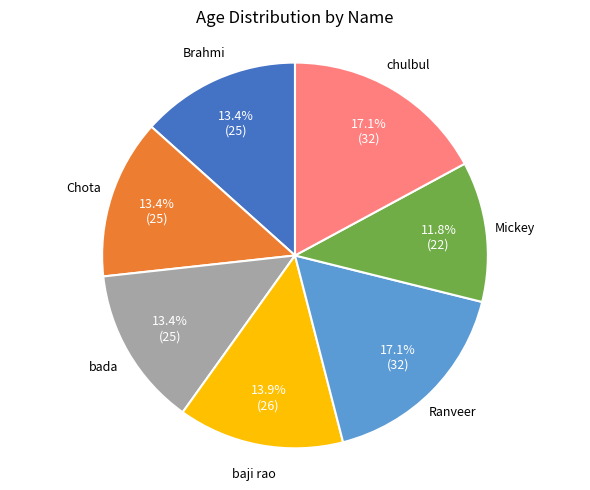

Is there any slice that represents more than half of the pie?

No